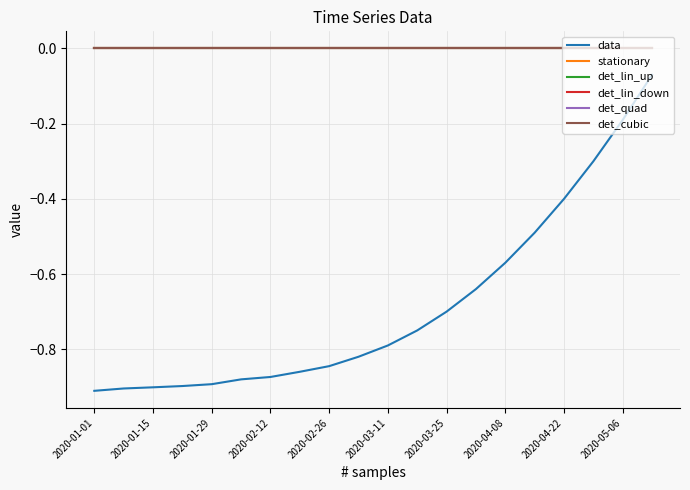

Does the chart display data point markers on the line(s)?

No